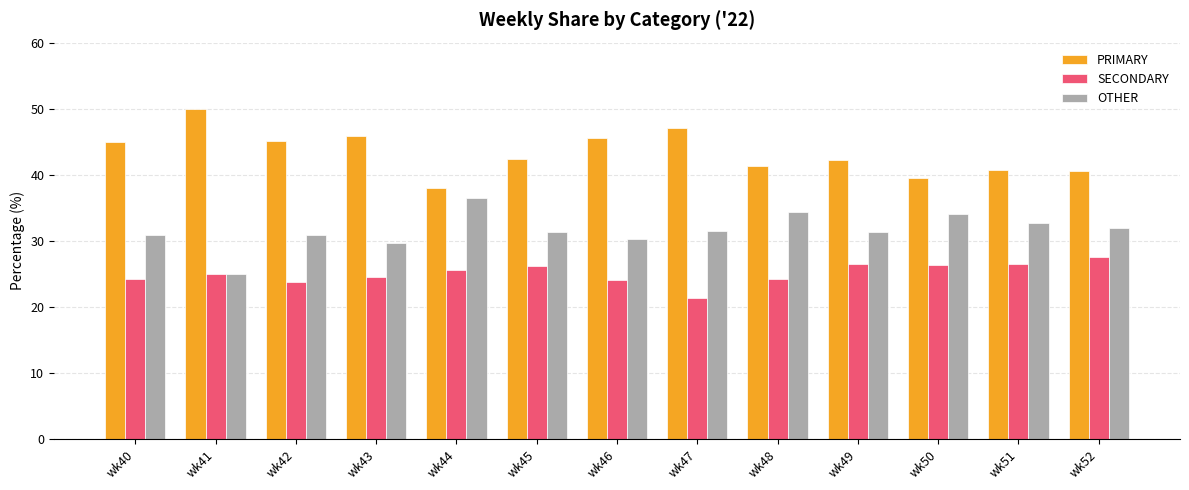

Does the chart contain stacked bars?

No